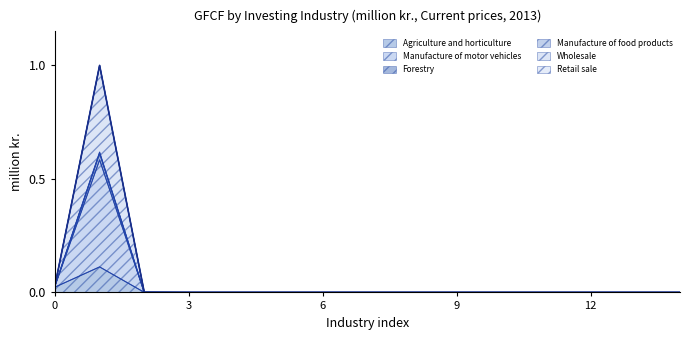

Does the chart display data point markers on the line(s)?

No